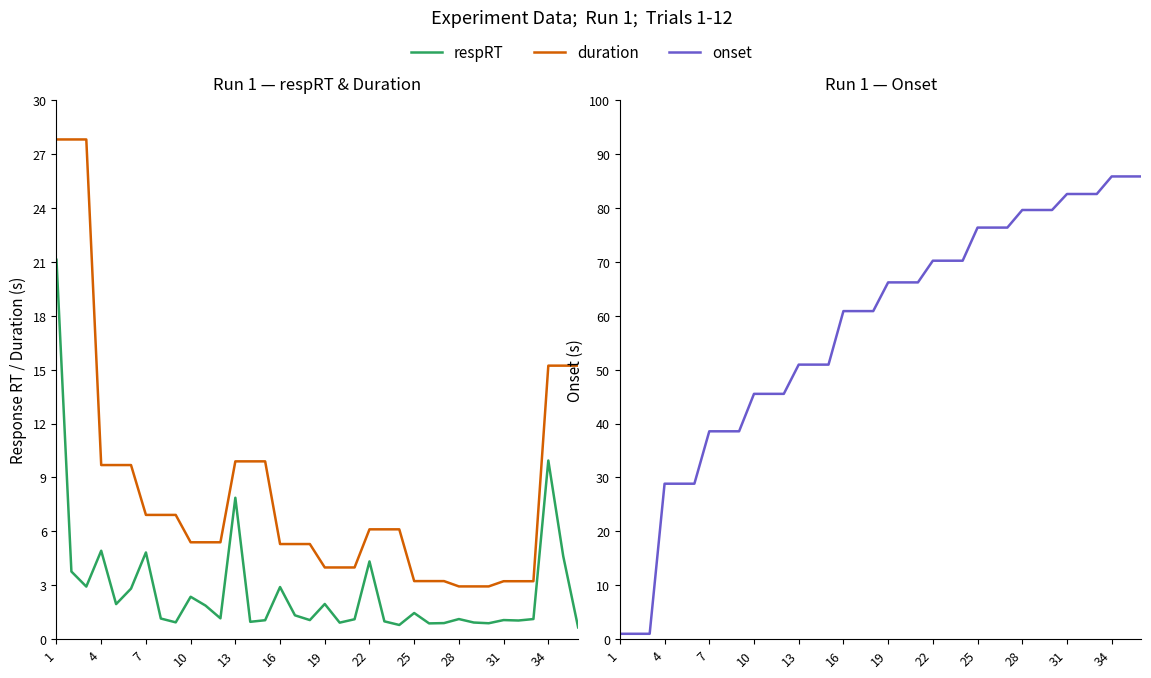

What is the label of the 17th point from the left?

16